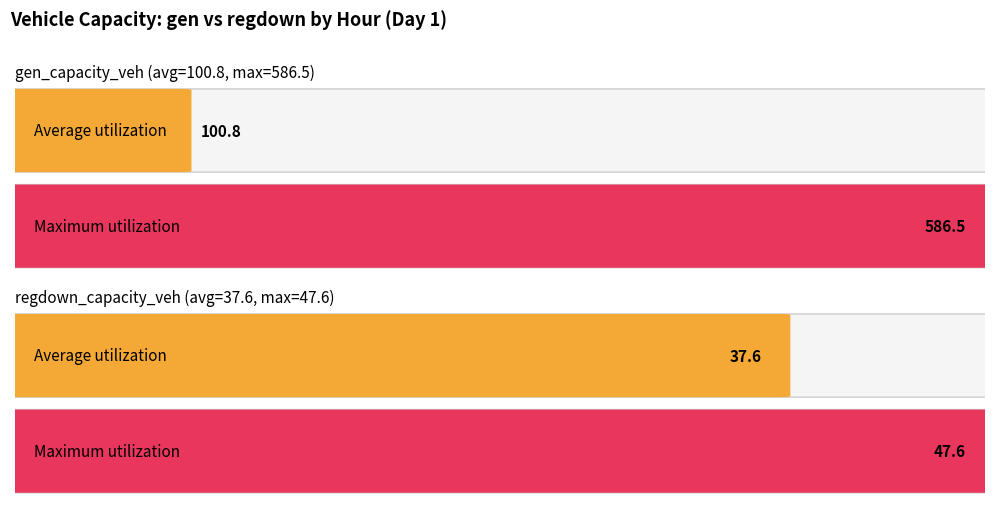

At which label does regdown_capacity_veh first exceed 41?

8